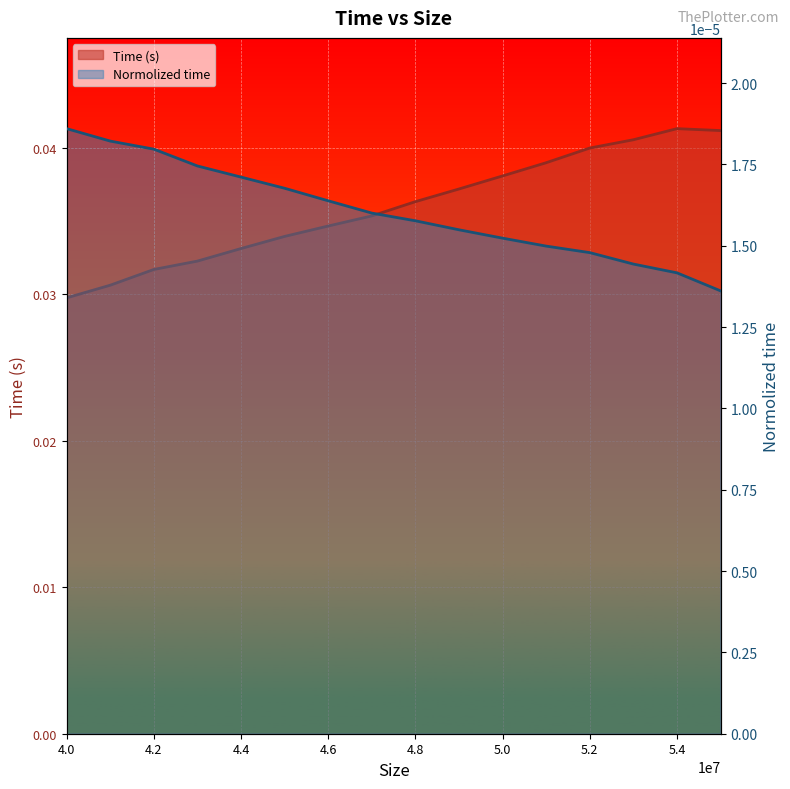

Which series changed the most between 4.2 and 4.4?

Time (s)